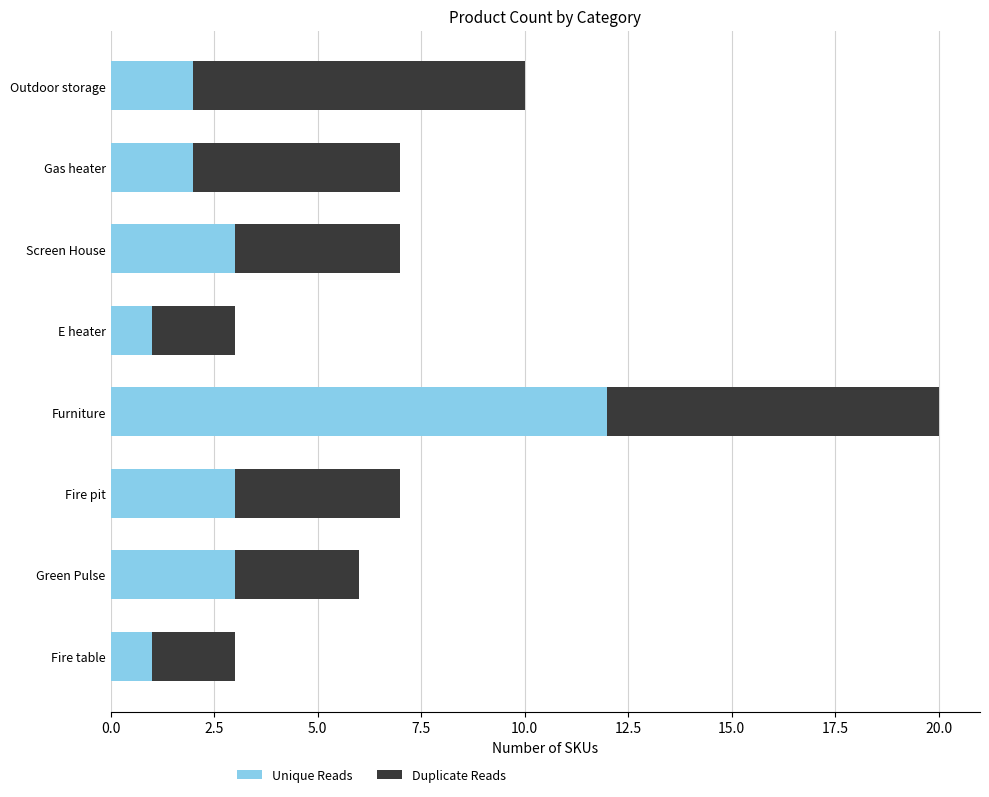

What is the difference between the maximum and second lowest values in the Unique Reads series?

11